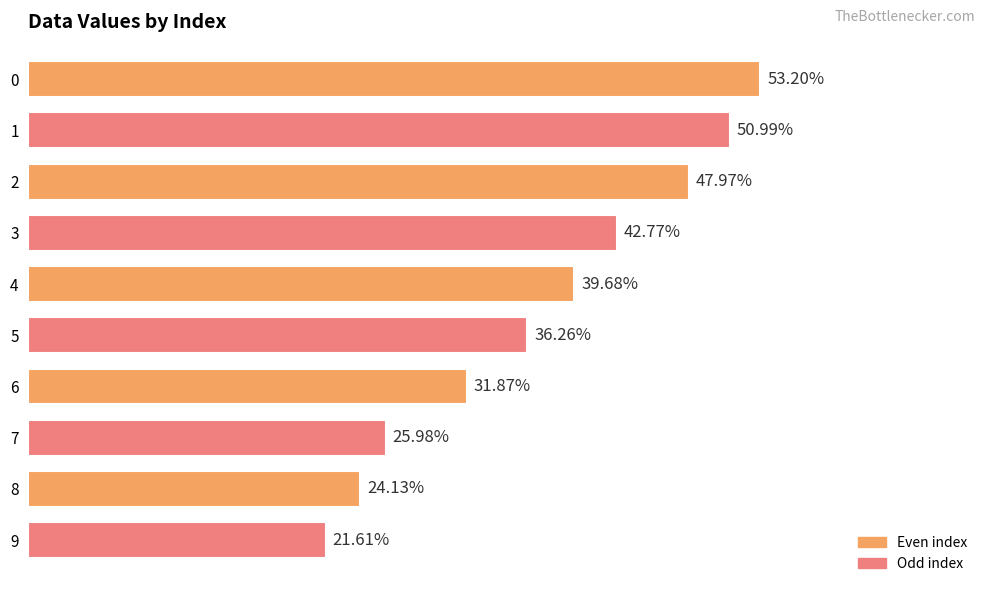

Rank the categories by value from lowest to highest.

9, 8, 7, 6, 5, 4, 3, 2, 1, 0